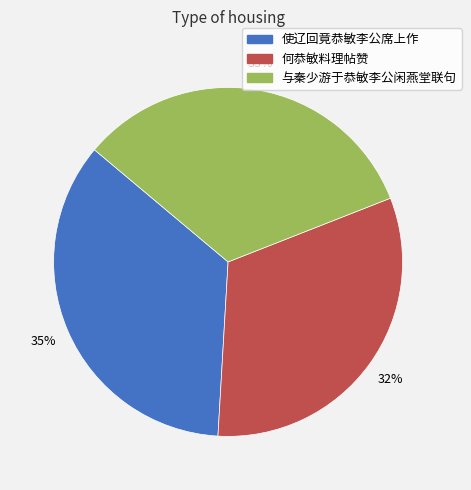

Is the sum of 使辽回竟恭敏李公席上作 and 与秦少游于恭敏李公闲燕堂联句 greater than half?

Yes